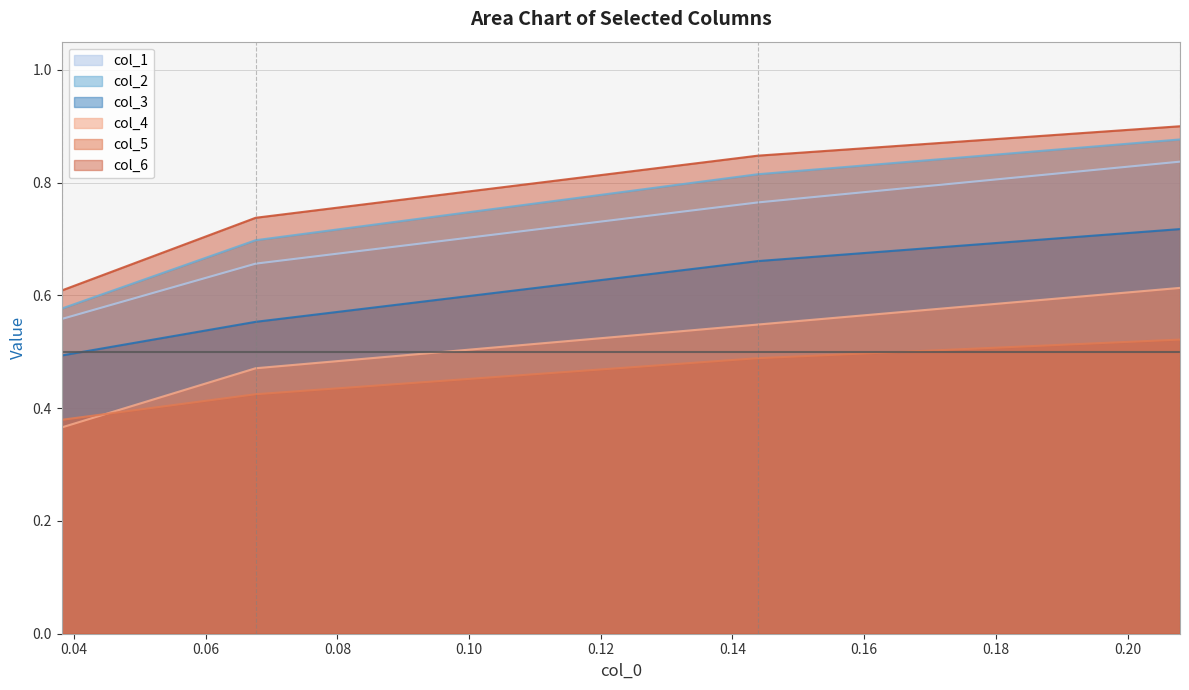

Which series has the largest range (max minus min)?

col_2